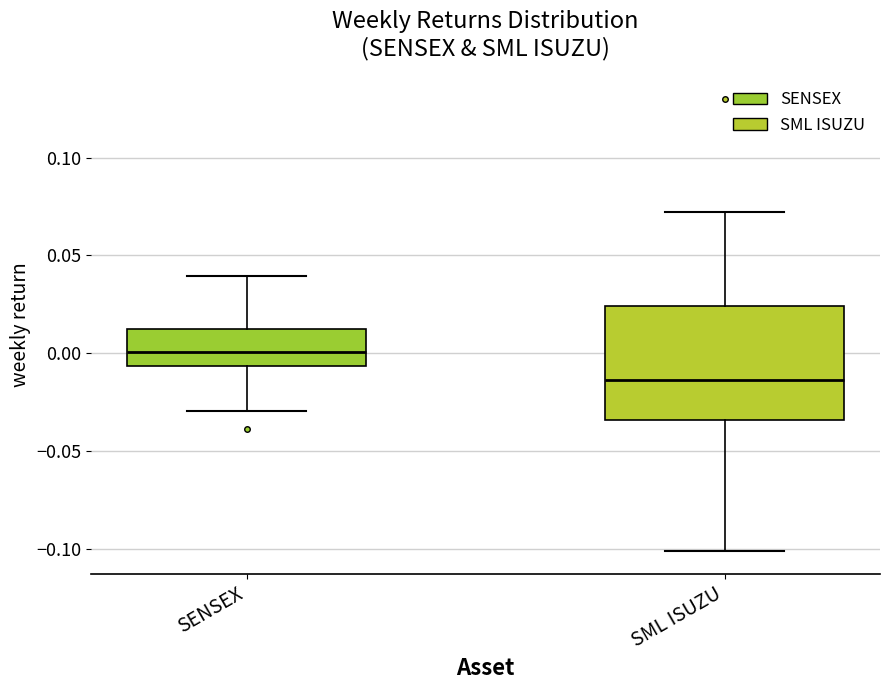

Reading left to right, transcribe this box plot: for each box, give where its median line is, the range the box spans, and where its two whiskers end, as read against the y-axis. The values are not printed on the chart, so give them approximately, as read against the axis.

SENSEX: median 0.000, box -0.005 to 0.010, whiskers -0.030 to 0.040
SML ISUZU: median -0.015, box -0.035 to 0.025, whiskers -0.100 to 0.070